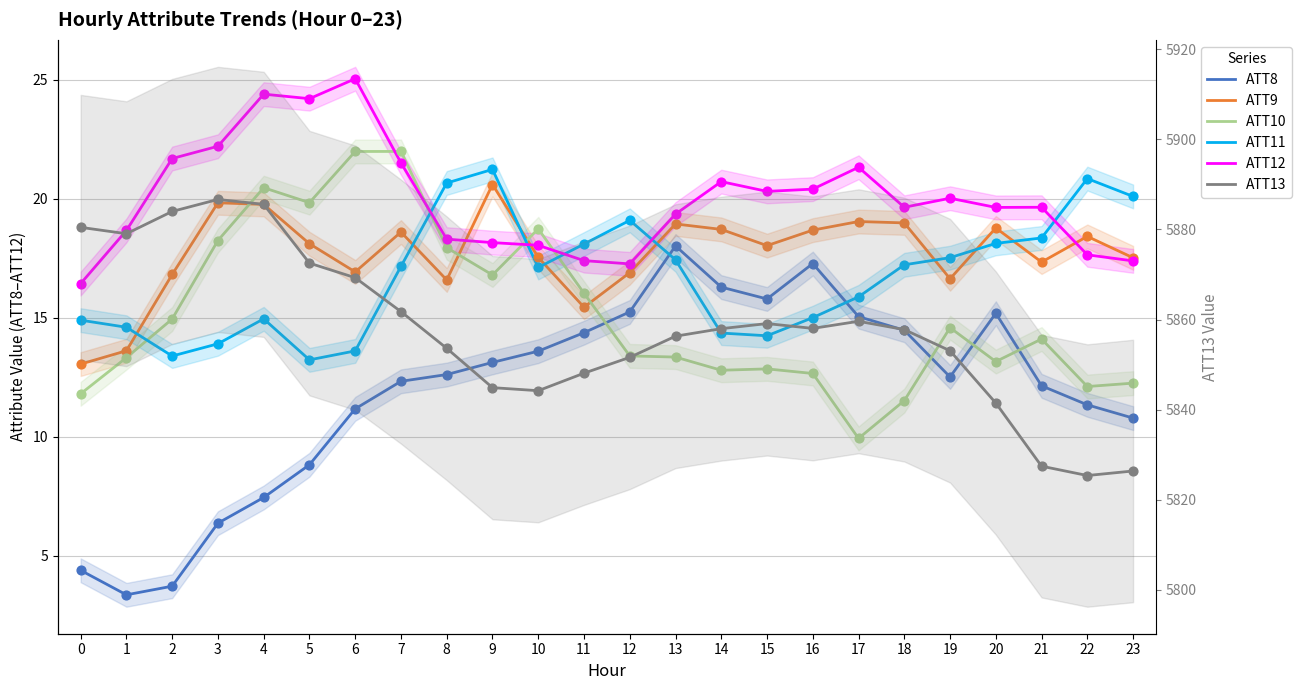

At which category is the sum across all series the highest?

4